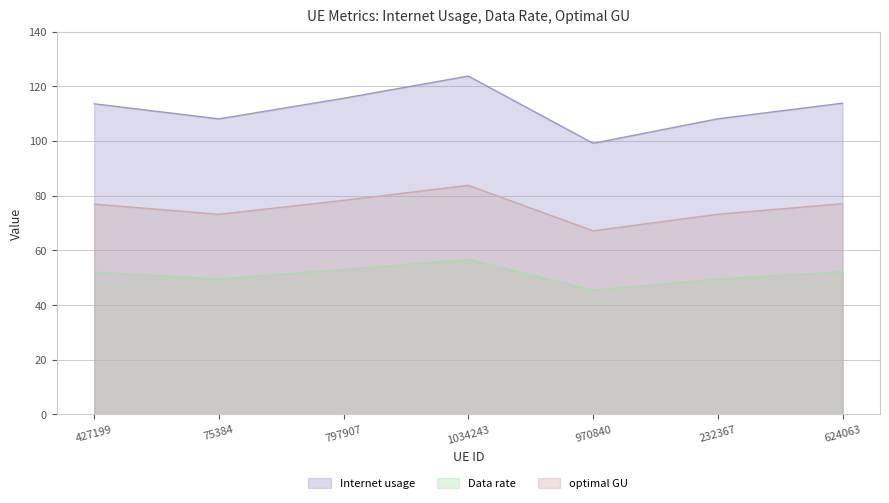

How many series are shown in this chart?

3